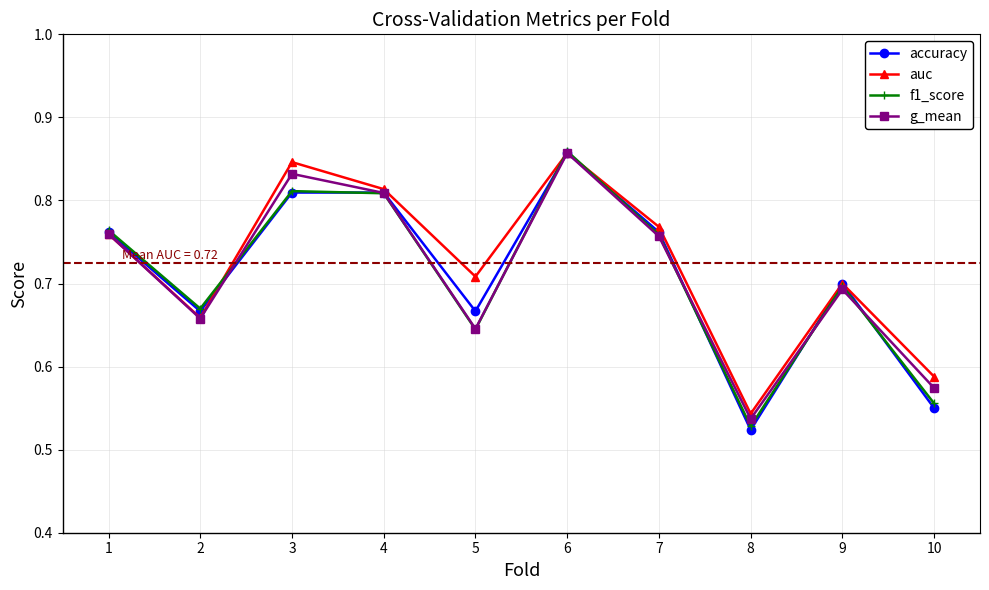

Which series ends up on top after the final intersection of auc and f1_score?

auc